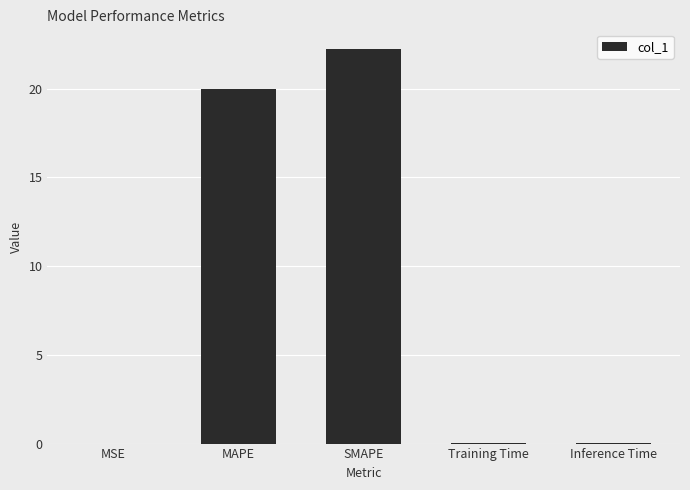

Is it true that the value at SMAPE is 4.8?

False